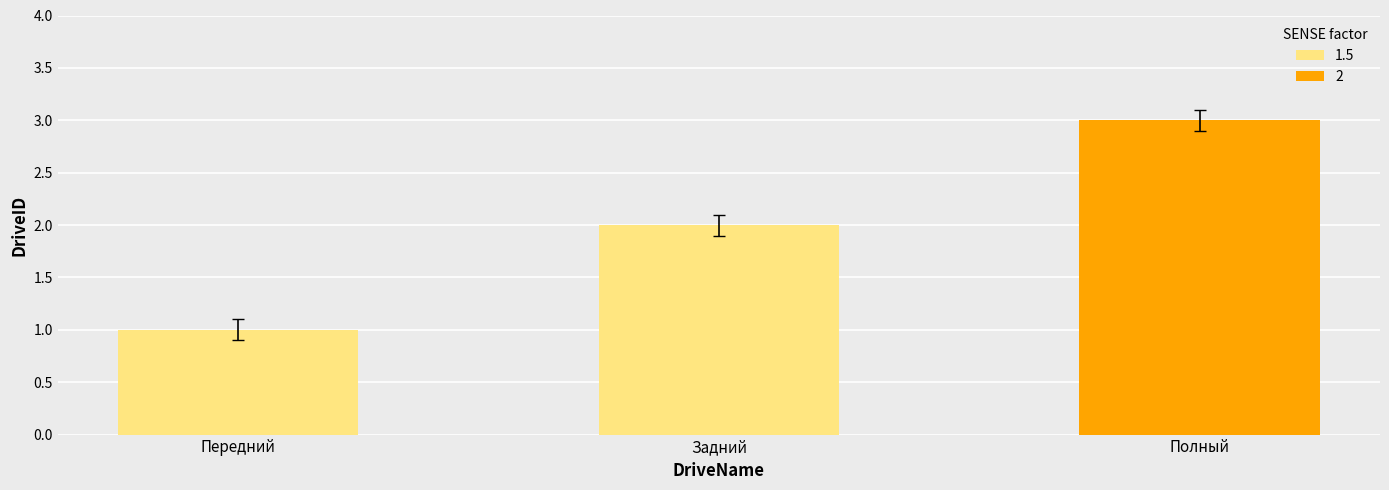

What is the maximum value shown in the chart?

3